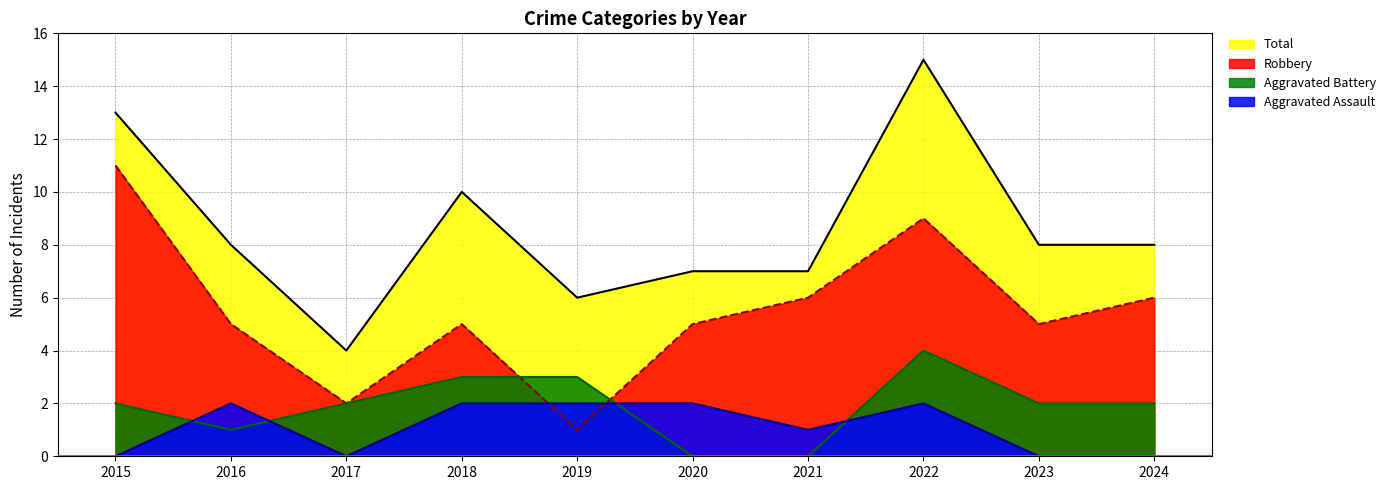

Does the chart display data point markers on the line(s)?

No